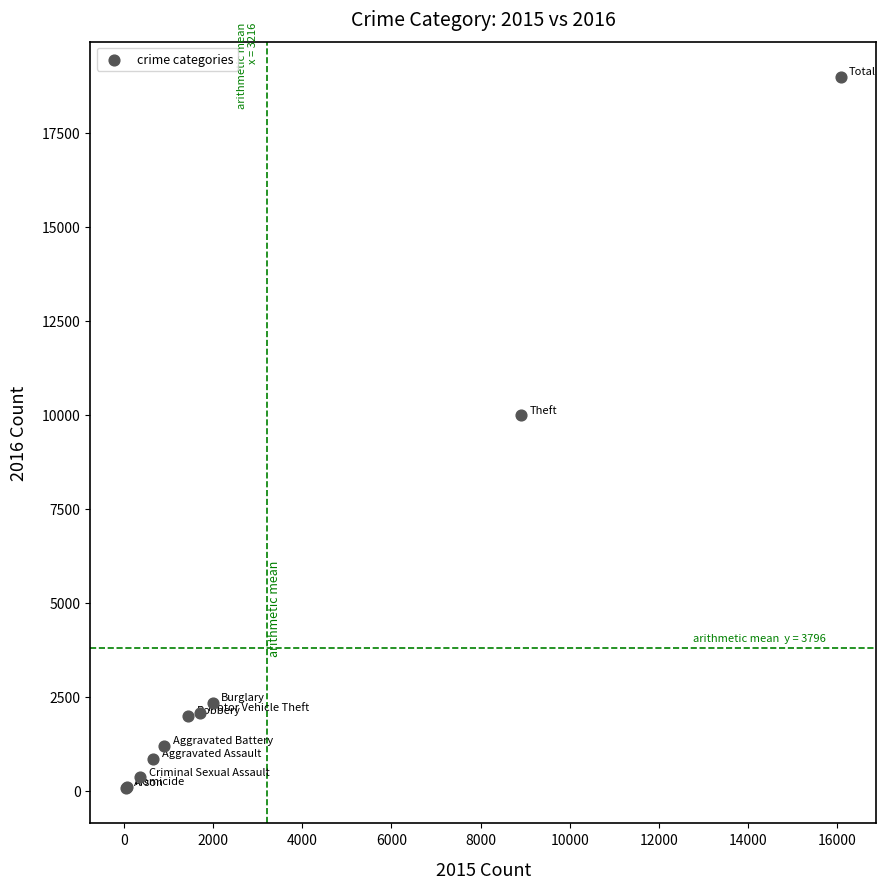

What Y value in the scatter plot is closest to 9529?

9986